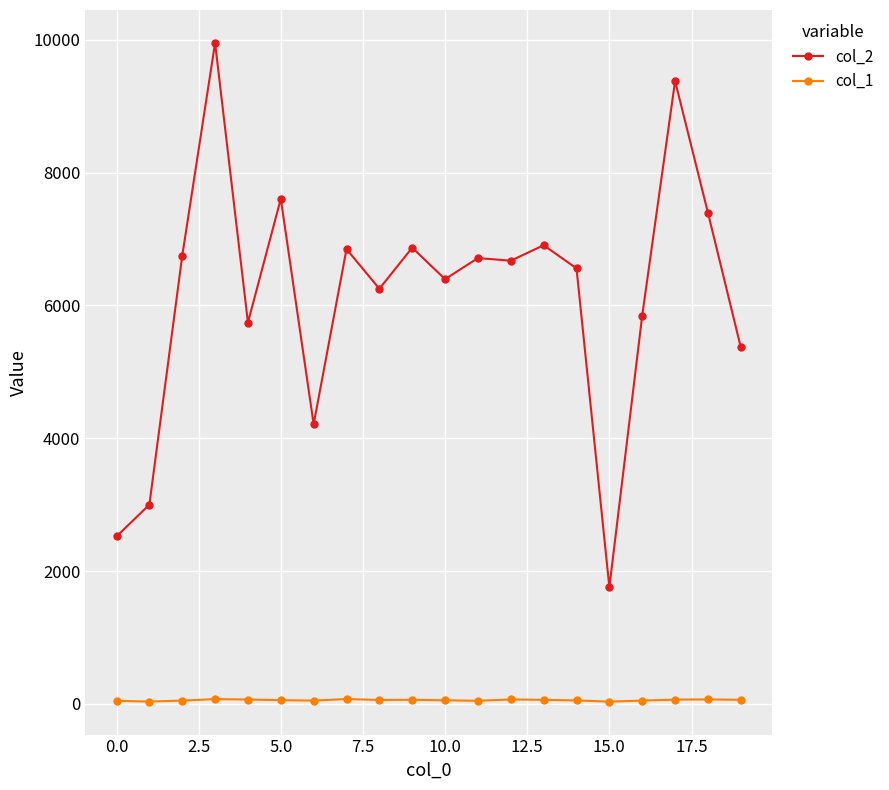

How many series are shown in this chart?

2